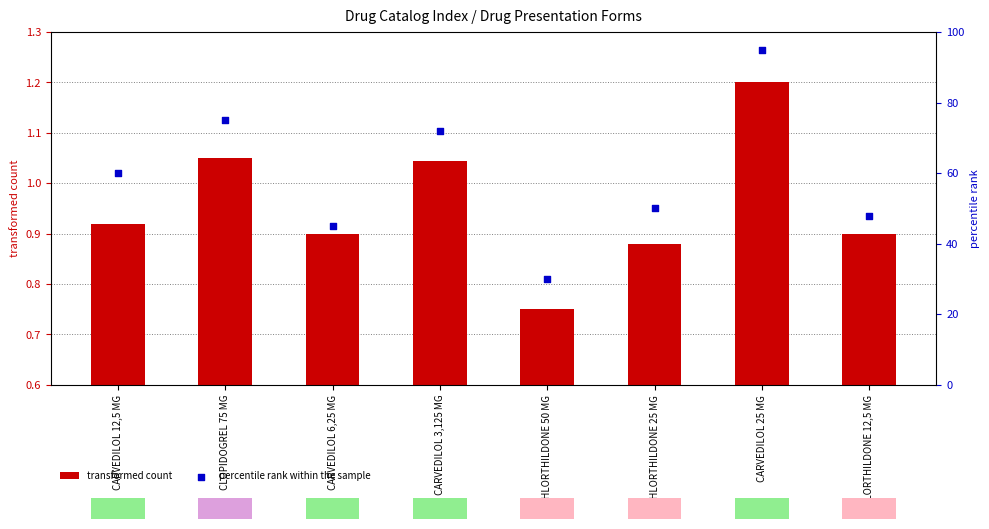

Approximately how many times larger is the value at CARVEDILOL 25 MG compared to CLOPIDOGREL 75 MG?

1.3